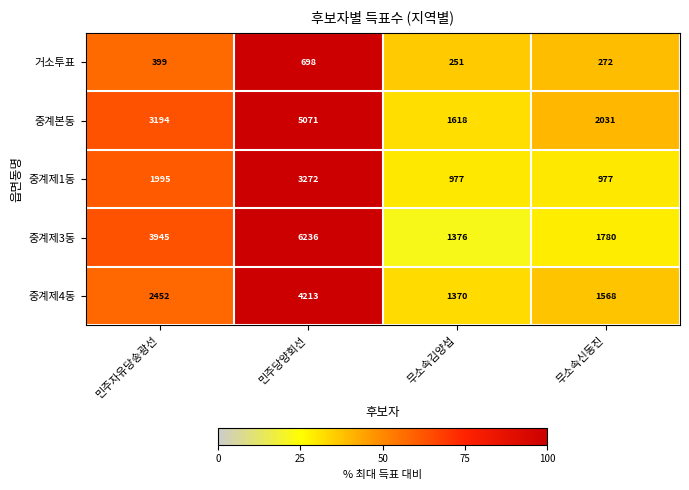

How many 중계제1동 values are between 977 and 3272?

4